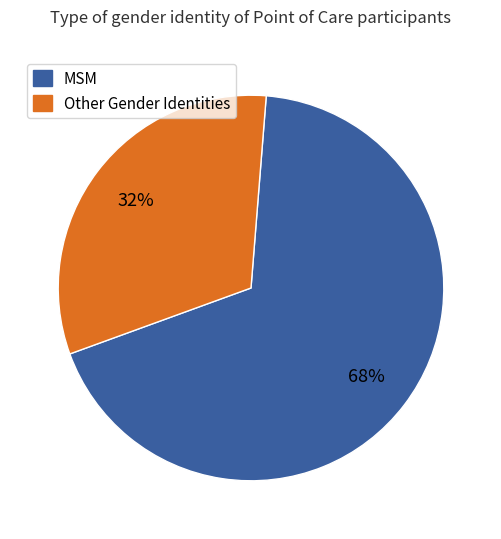

To the nearest percent, what is the difference between the largest and smallest slice percentages?

36%